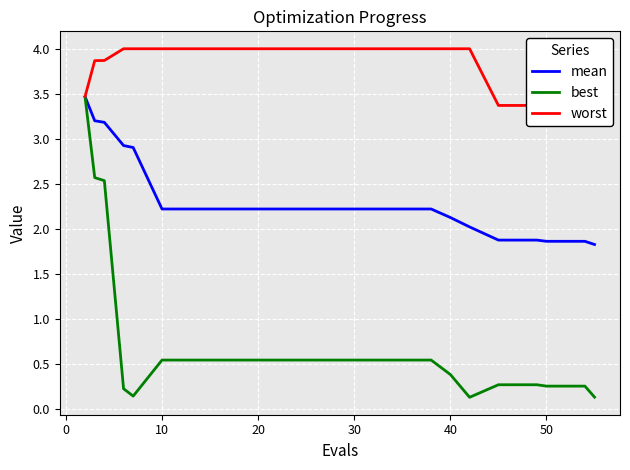

The mean series shows 3.1 at 50. True or false?

False